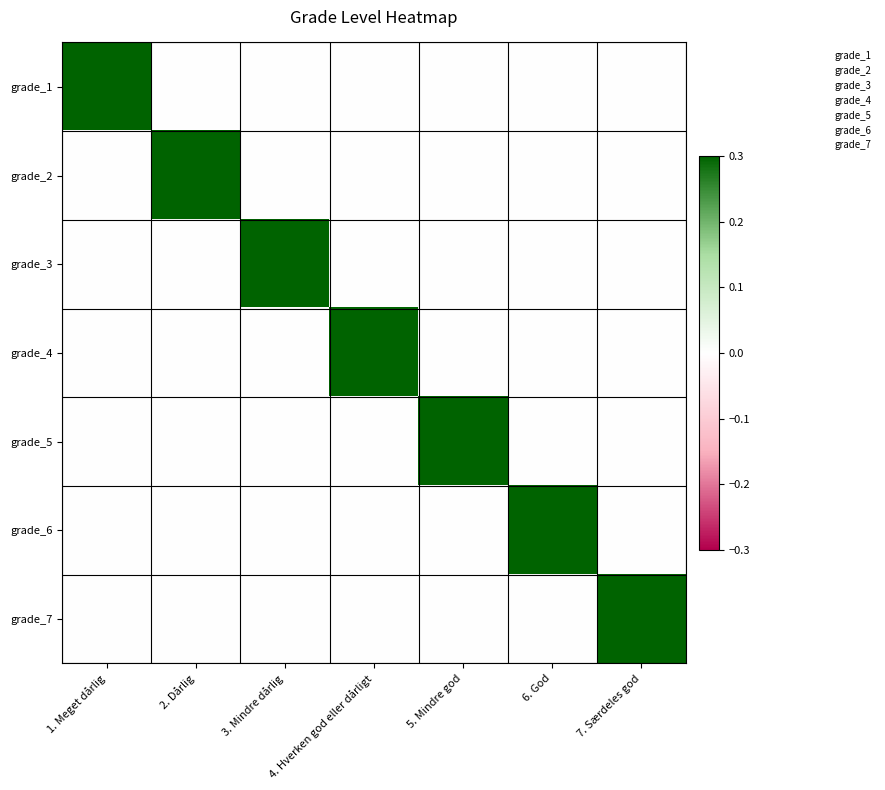

At 2. Dårlig, list the series in order from largest to smallest.

grade_2, grade_1, grade_3, grade_4, grade_5, grade_6, grade_7